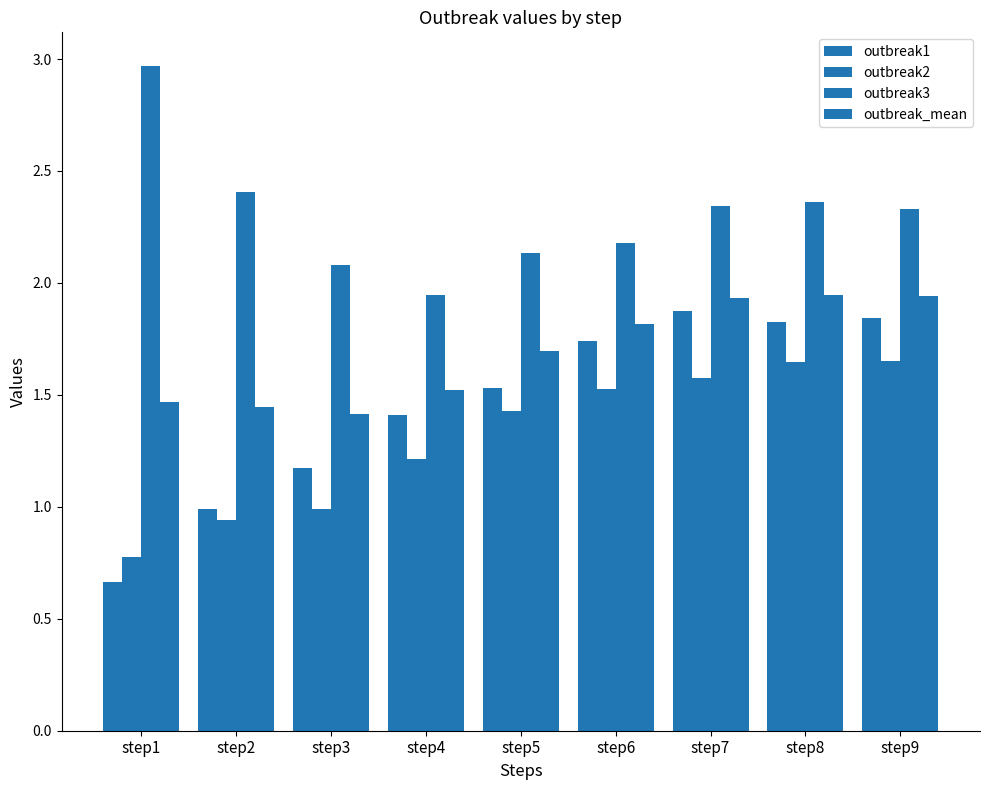

At how many categories does at least one series exceed 0?

9